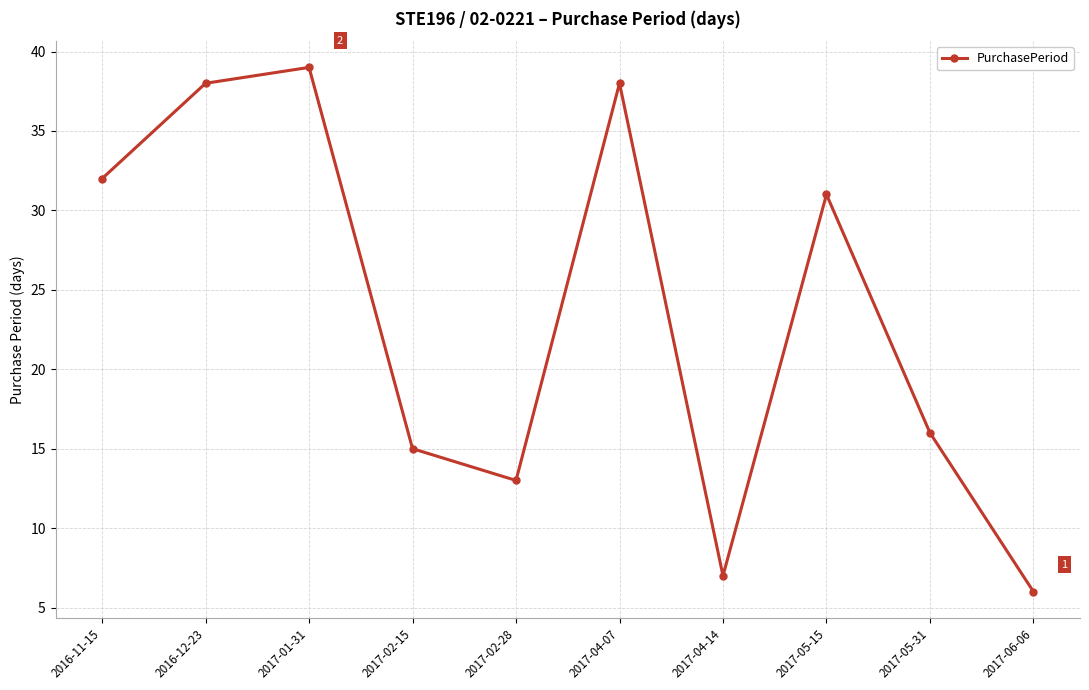

What is the change in value from 2017-05-15 to 2017-06-06?

-25